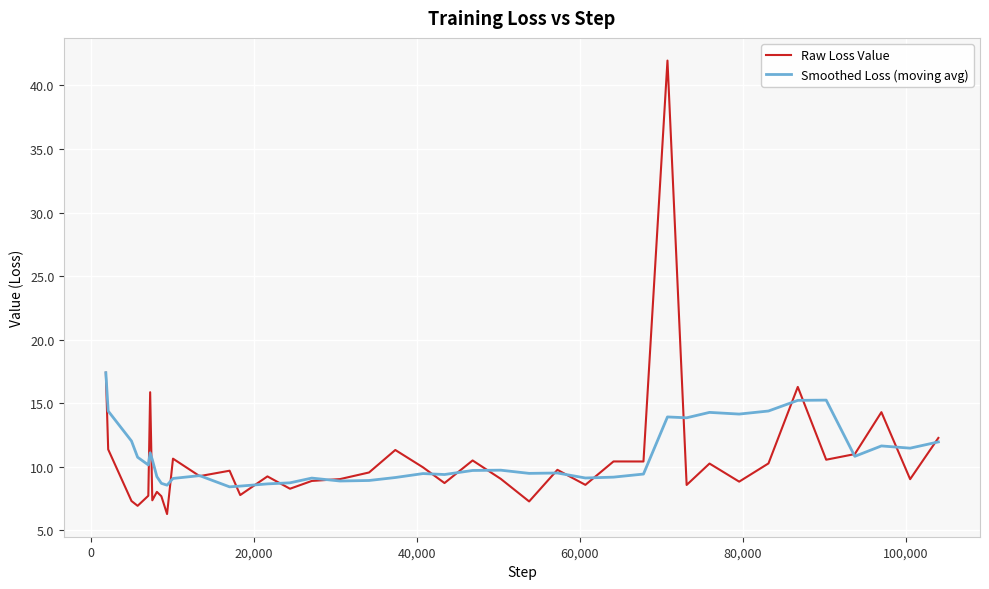

What is the highest value of the Smoothed Loss (moving avg) series?

17.4